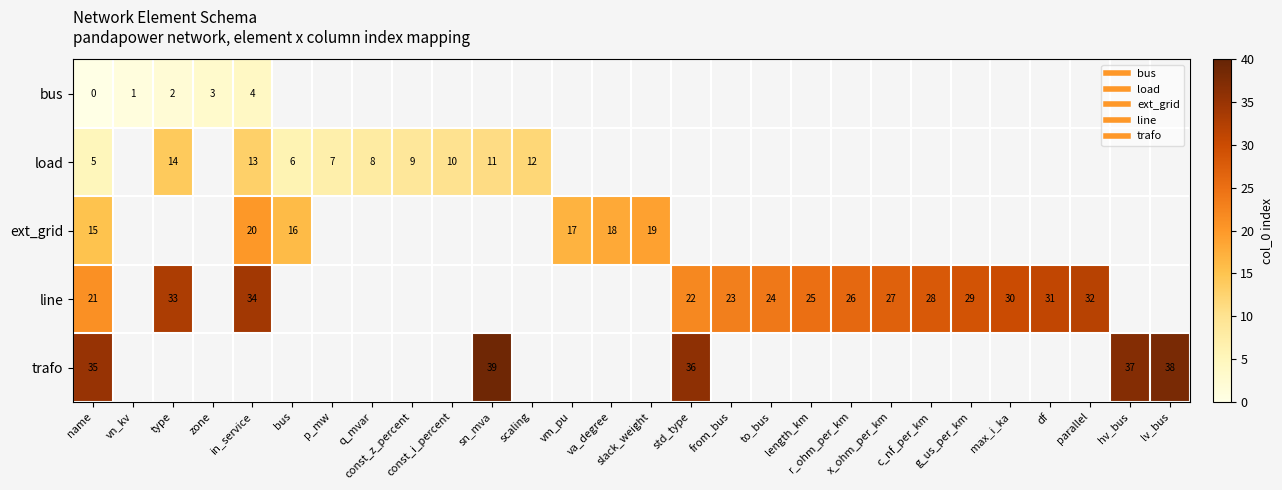

How many positive values does the bus series have?

4